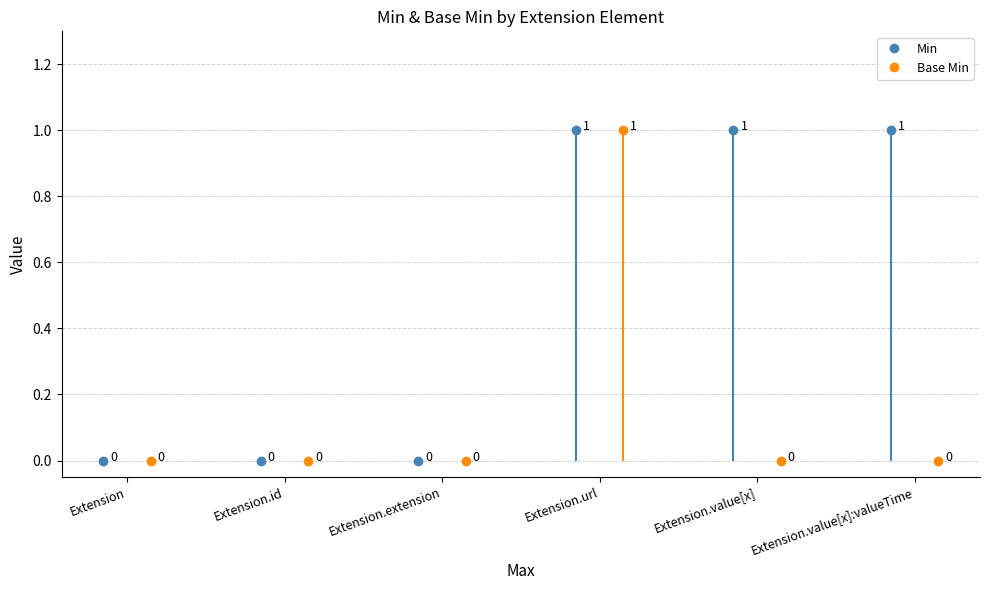

Is it true that Min equals 0 at Extension.value[x]:valueTime?

False